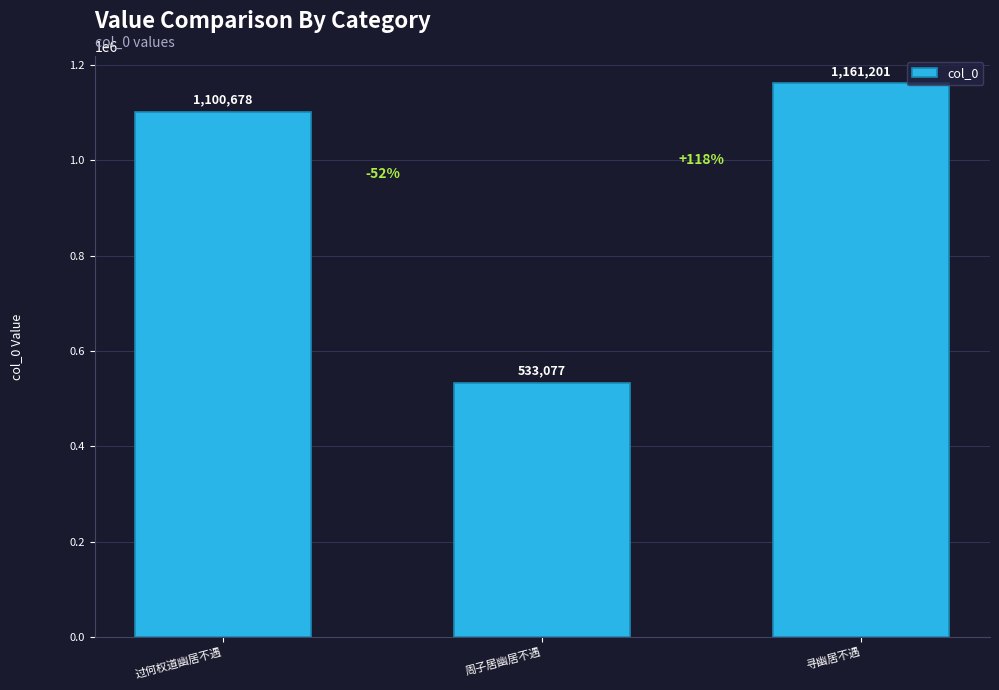

Does the chart contain any negative values?

No